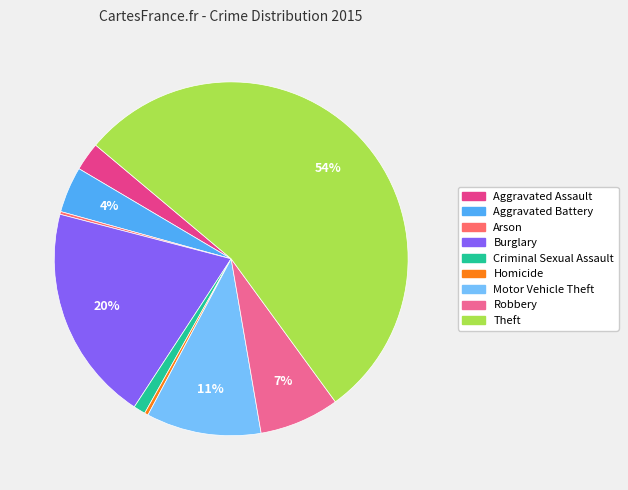

Between Homicide and Criminal Sexual Assault, which is larger?

Criminal Sexual Assault